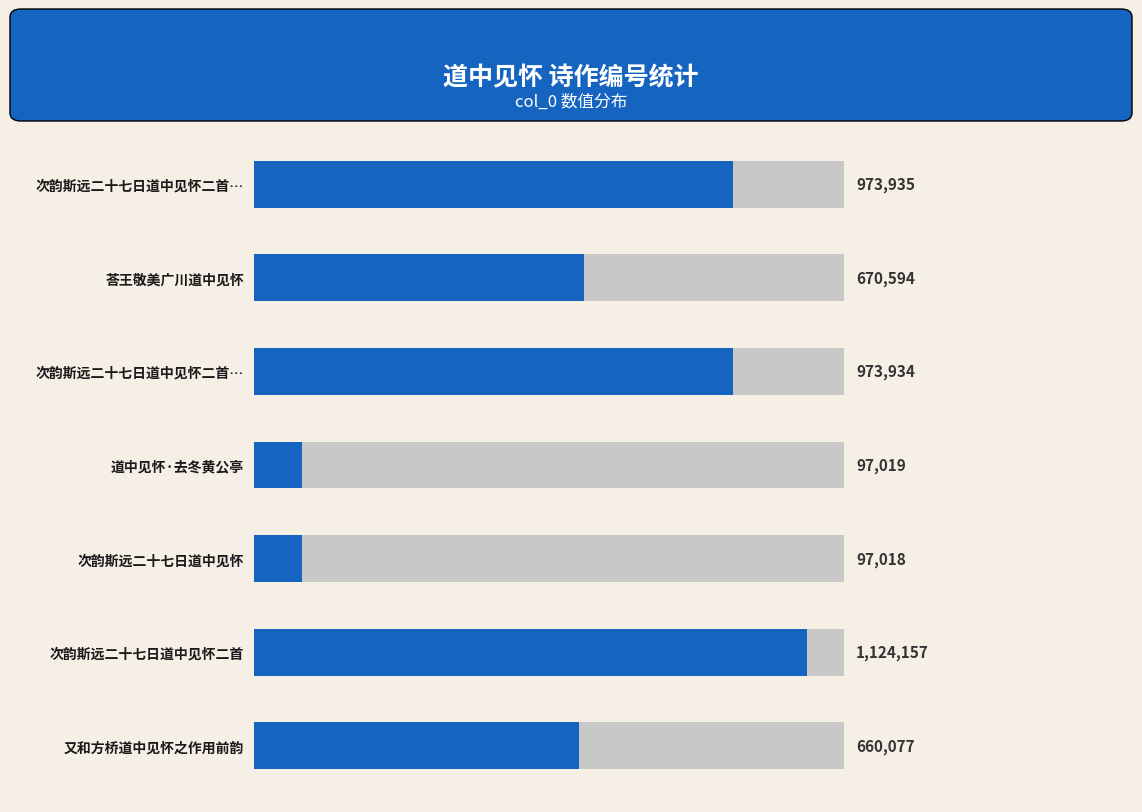

True or false: the data shows 973934 at 次韵斯远二十七日道中见怀二首….

True